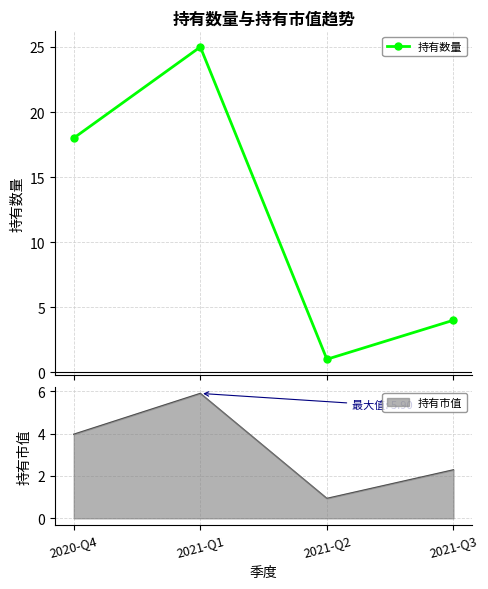

Which label corresponds to the largest value in the chart?

2021-Q1